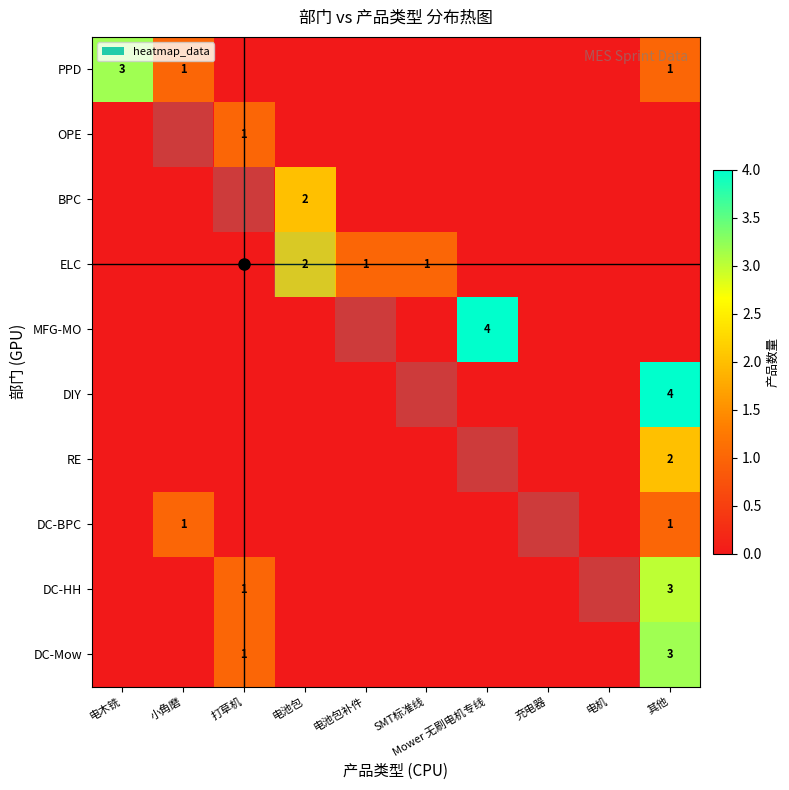

Is it true that RE equals 0 at 电池包?

True